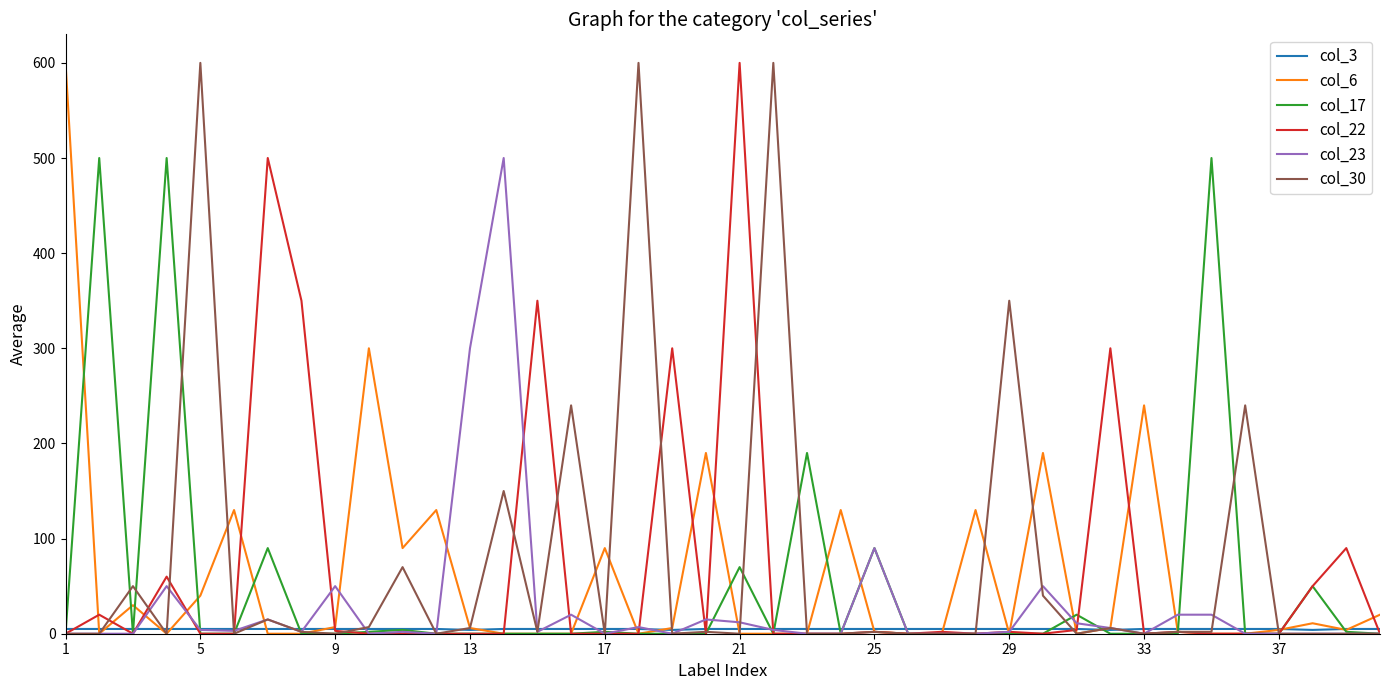

The col_17 series shows 0 at 29. True or false?

True